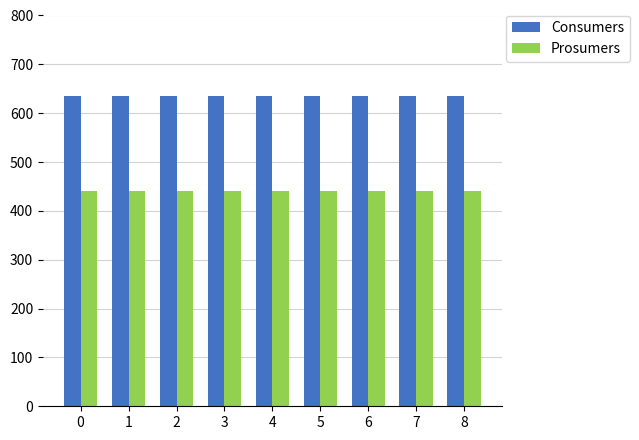

The value of Consumers at 2 is 635. True or false?

True